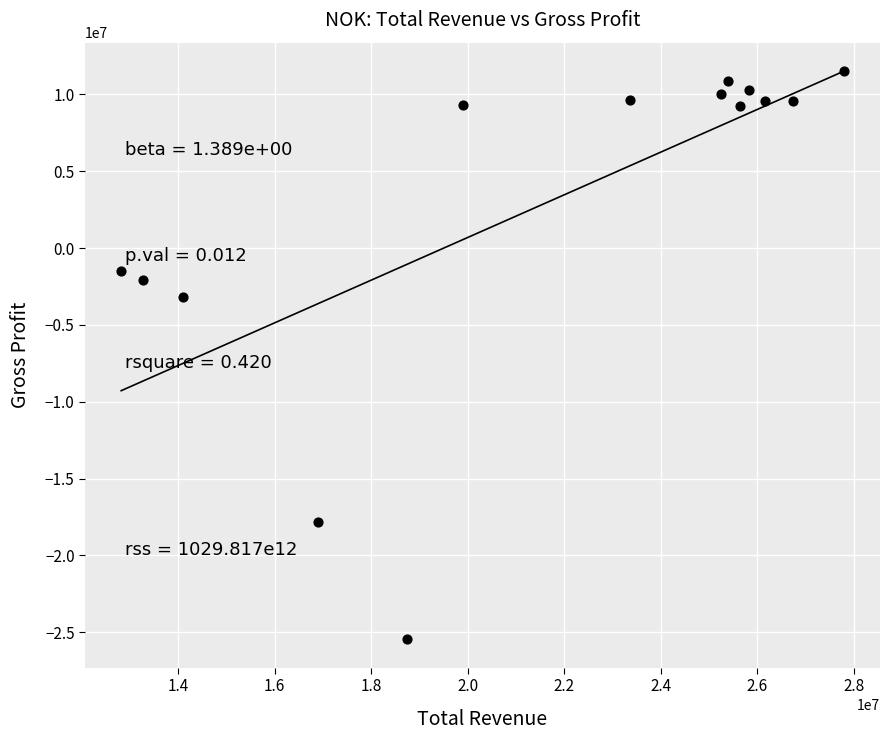

What is the range of X values (max minus min)?

14973000